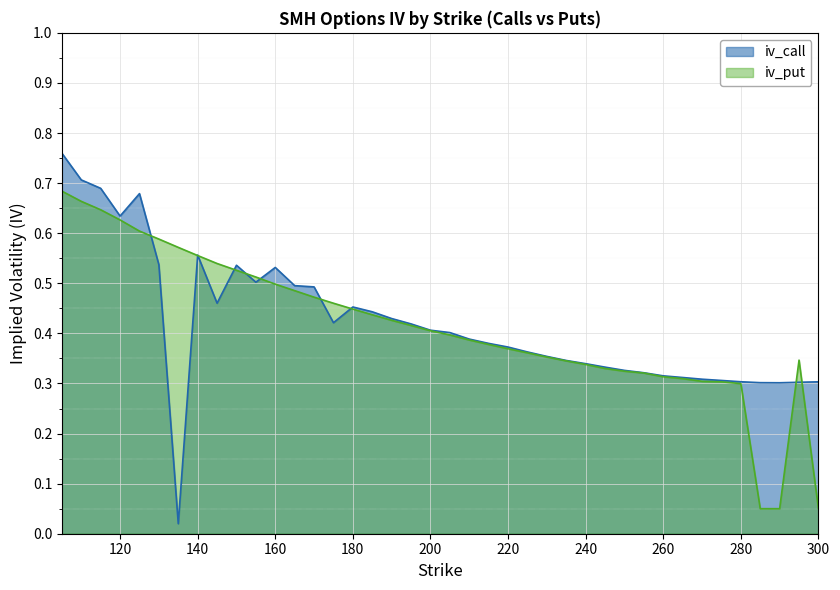

At which category does the chart reach its peak across all series?

105